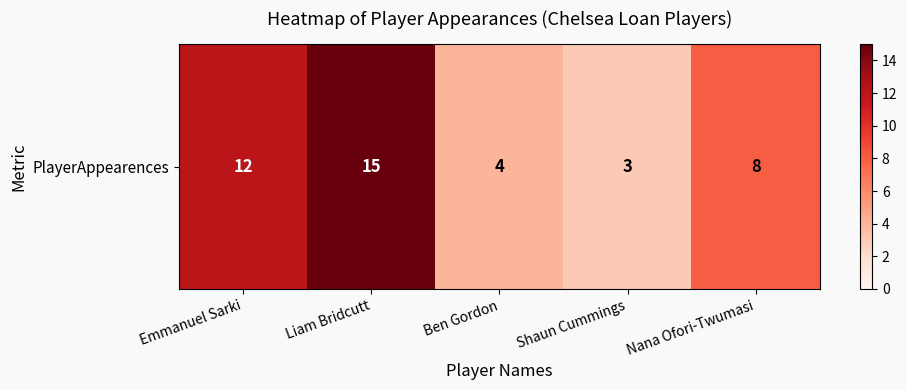

Reading left to right, transcribe all the data shown in this chart.

12	15	4	3	8